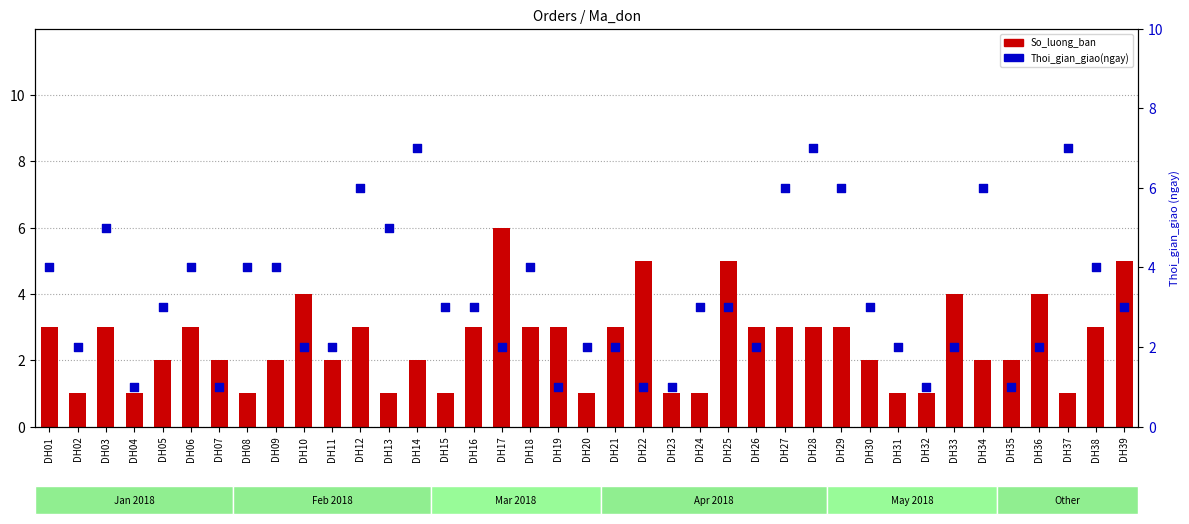

At which category is the sum across all series the highest?

DH28